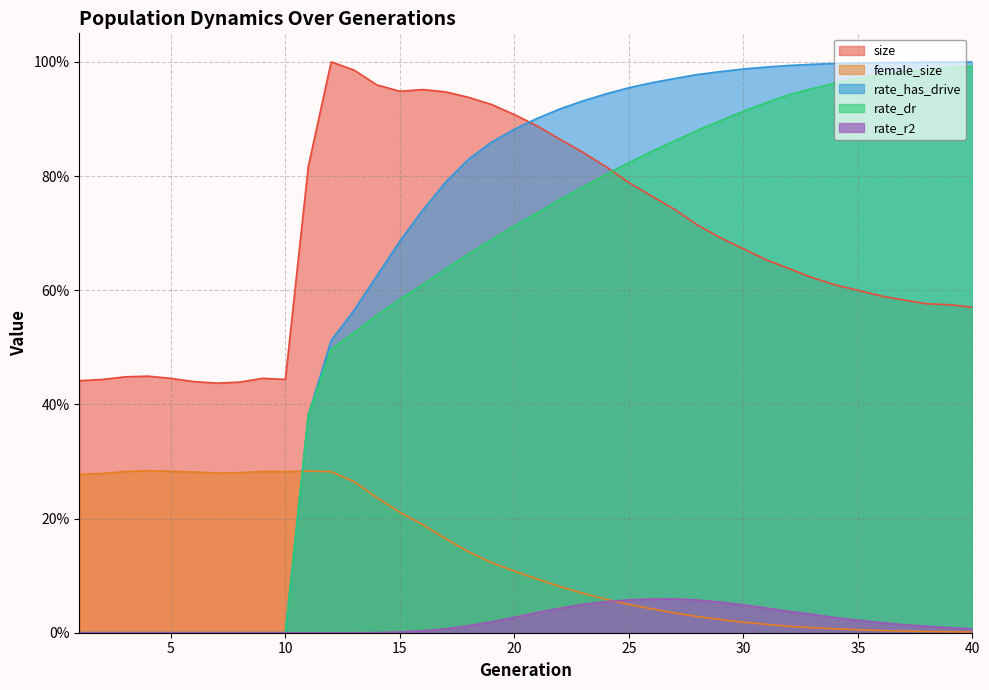

Reading left to right, extract all data points from this chart.

size: 0.4	0.4	0.4	0.4	0.4	0.4	0.4	0.4	0.4	0.4	0.8	1.0	1.0	1.0	0.9	1.0	0.9	0.9	0.9	0.9	0.9	0.9	0.8	0.8	0.8	0.8	0.7	0.7	0.7	0.7	0.7	0.6	0.6	0.6	0.6	0.6	0.6	0.6	0.6	0.6
female_size: 0.3	0.3	0.3	0.3	0.3	0.3	0.3	0.3	0.3	0.3	0.3	0.3	0.3	0.2	0.2	0.2	0.2	0.1	0.1	0.1	0.1	0.1	0.1	0.1	0.0	0.0	0.0	0.0	0.0	0.0	0.0	0.0	0.0	0.0	0.0	0.0	0.0	0.0	0.0	0.0
rate_has_drive: 0.0	0.0	0.0	0.0	0.0	0.0	0.0	0.0	0.0	0.0	0.4	0.5	0.6	0.6	0.7	0.7	0.8	0.8	0.9	0.9	0.9	0.9	0.9	0.9	1.0	1.0	1.0	1.0	1.0	1.0	1.0	1.0	1.0	1.0	1.0	1.0	1.0	1.0	1.0	1.0
rate_dr: 0.0	0.0	0.0	0.0	0.0	0.0	0.0	0.0	0.0	0.0	0.4	0.5	0.5	0.6	0.6	0.6	0.6	0.7	0.7	0.7	0.7	0.8	0.8	0.8	0.8	0.8	0.9	0.9	0.9	0.9	0.9	0.9	1.0	1.0	1.0	1.0	1.0	1.0	1.0	1.0
rate_r2: 0.0	0.0	0.0	0.0	0.0	0.0	0.0	0.0	0.0	0.0	0.0	0.0	0.0	0.0	0.0	0.0	0.0	0.0	0.0	0.0	0.0	0.0	0.0	0.1	0.1	0.1	0.1	0.1	0.1	0.0	0.0	0.0	0.0	0.0	0.0	0.0	0.0	0.0	0.0	0.0